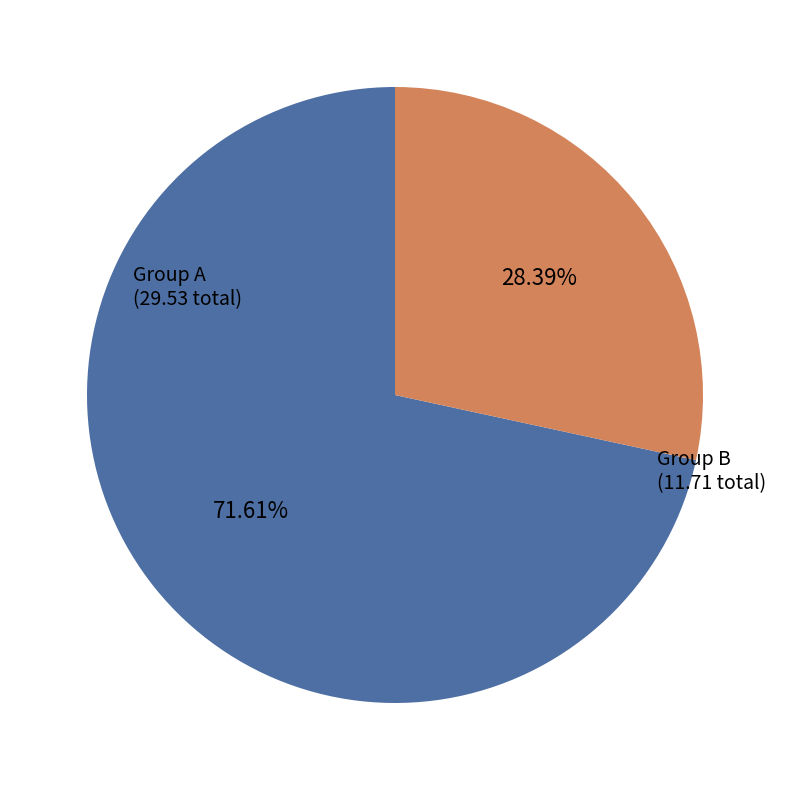

Is there a majority slice in this chart?

Yes